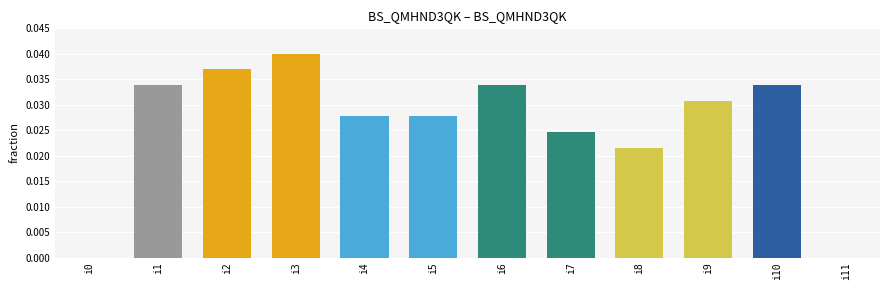

The value at i3 is 0.0. True or false?

True